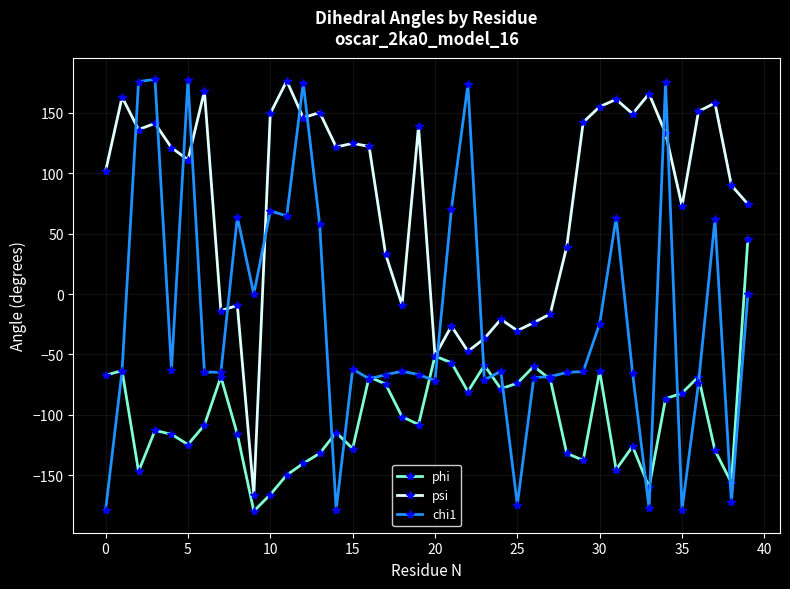

Does the chart have visible grid lines?

Yes